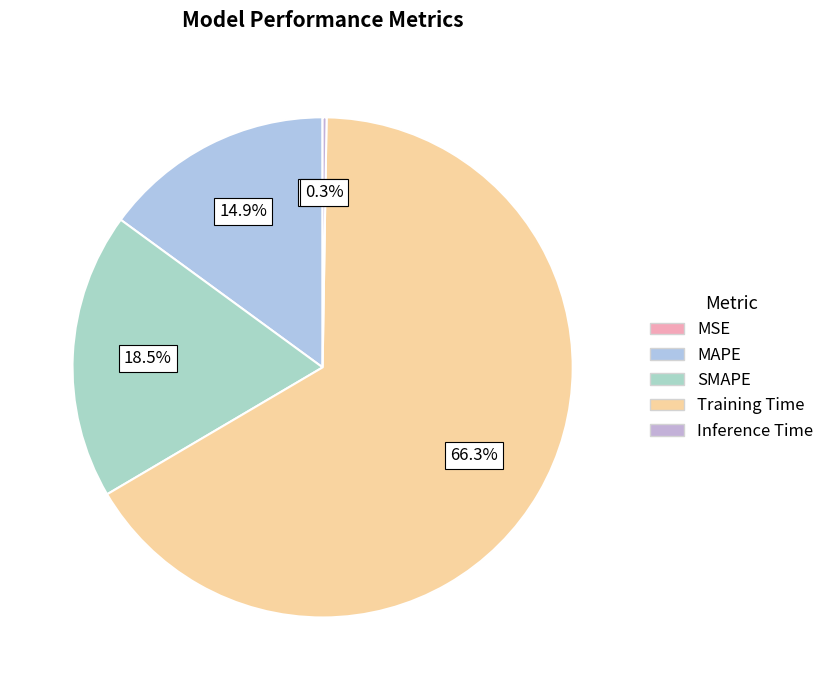

What percentage is NOT represented by Training Time?

33.7%